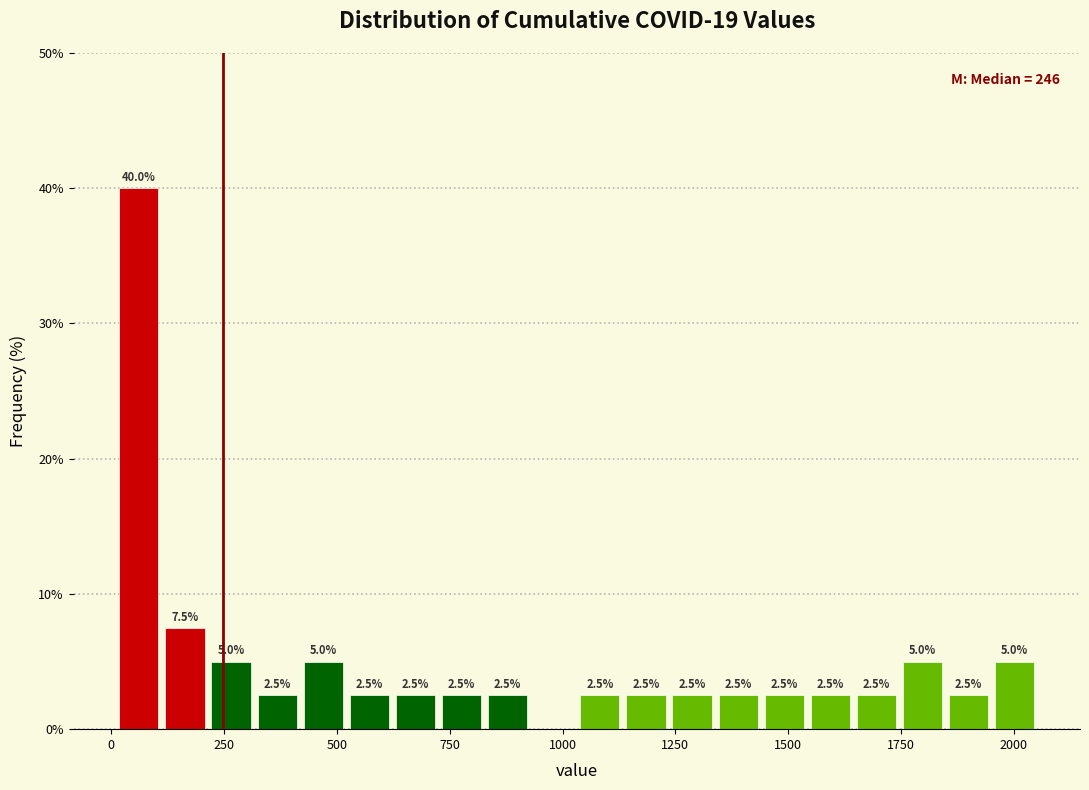

Read against the x-axis, roughly where is the centre of the tallest bar?

50